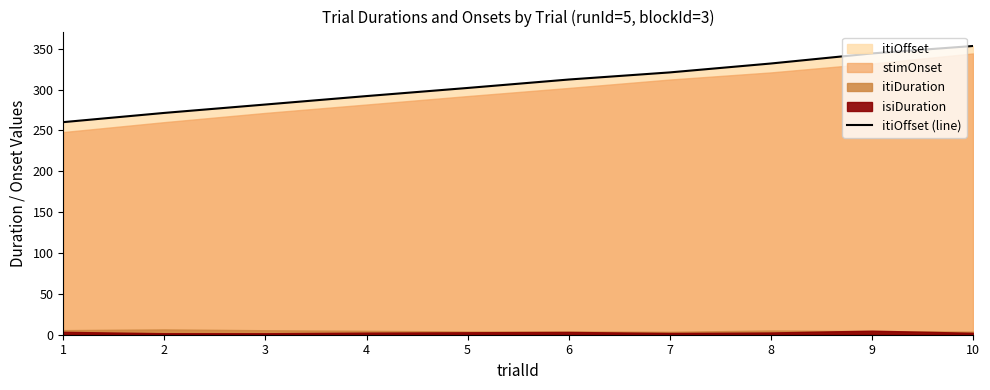

Reading left to right, extract all data points from this chart.

1=260.2	2=271.5	3=281.8	4=292.1	5=302.0	6=312.3	7=321.0	8=332.0	9=344.3	10=353.4